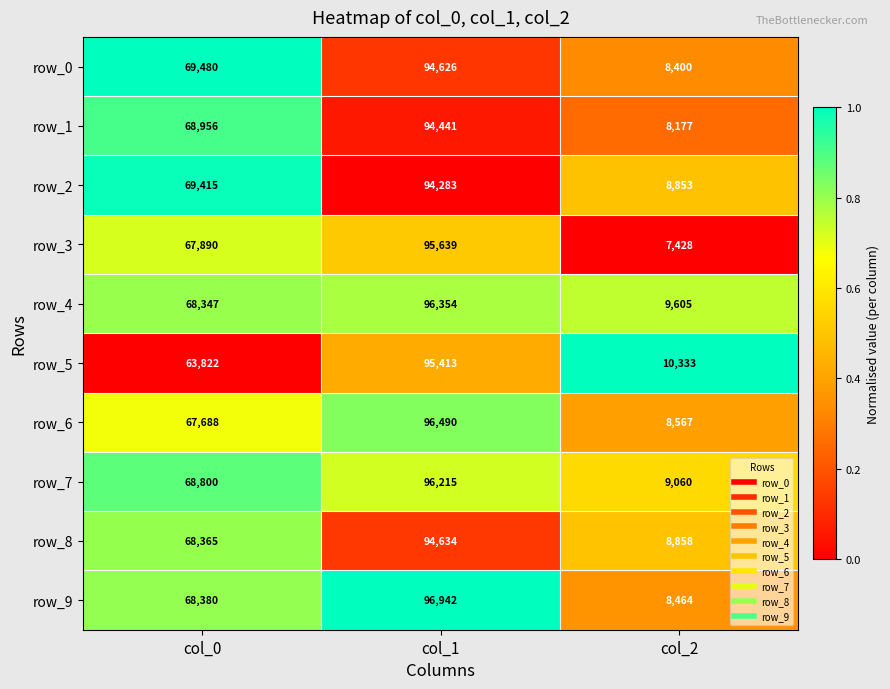

What is the difference between the maximum and minimum values in the row_2 series?

85430